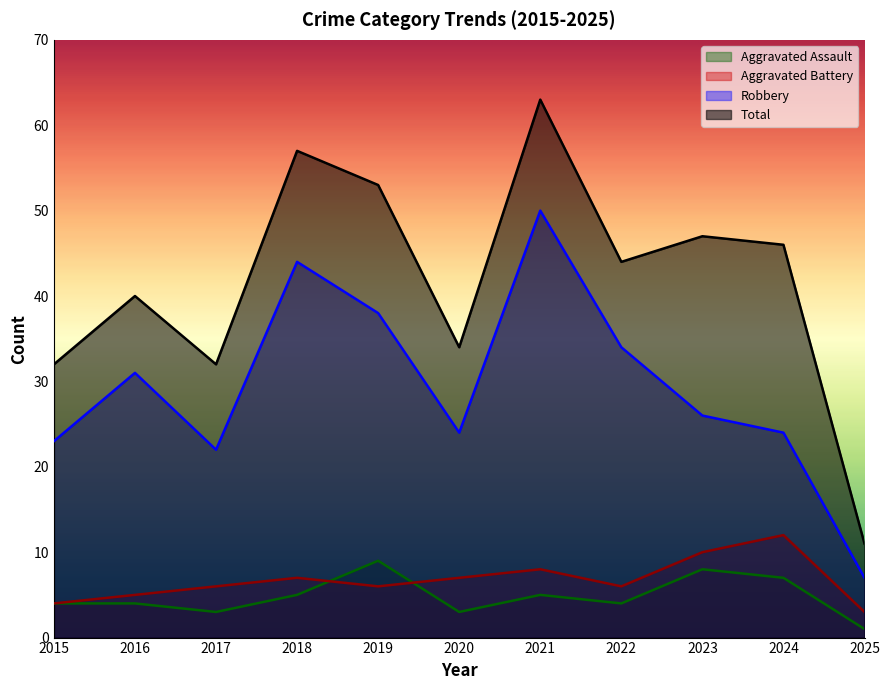

Which series has the largest total across all categories?

Total